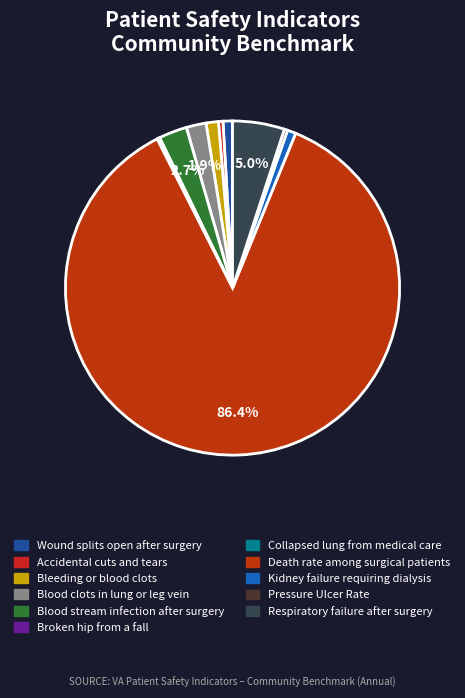

How much of the chart is everything except Blood stream infection after surgery?

97.3%